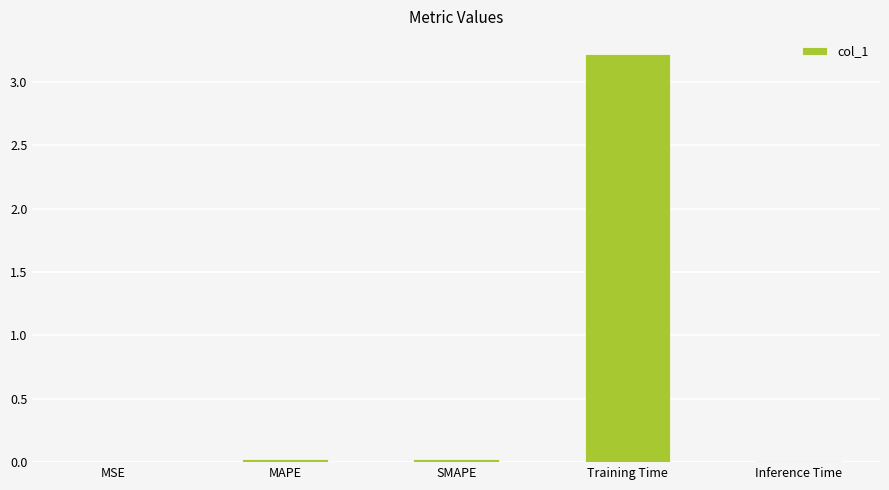

True or false: the data shows 0.0 at SMAPE.

True